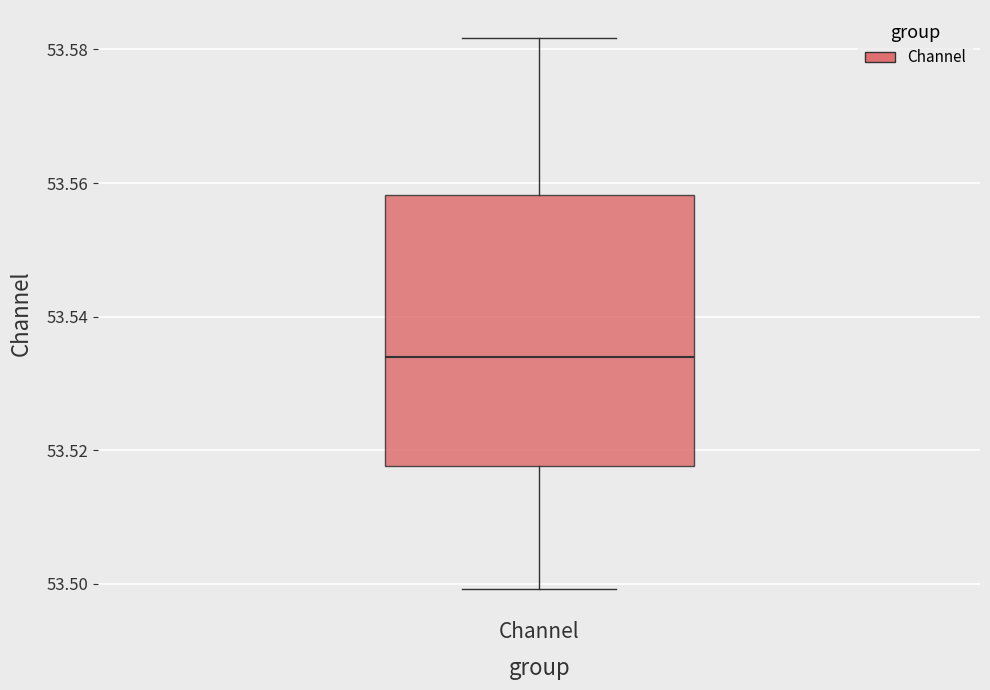

Read this box plot against the y-axis: the position of the median line, the range covered by the box, and the ends of both whiskers. The values are not printed on the chart, so give them approximately, as read against the axis.

median 53.534, box 53.518 to 53.558, whiskers 53.500 to 53.582